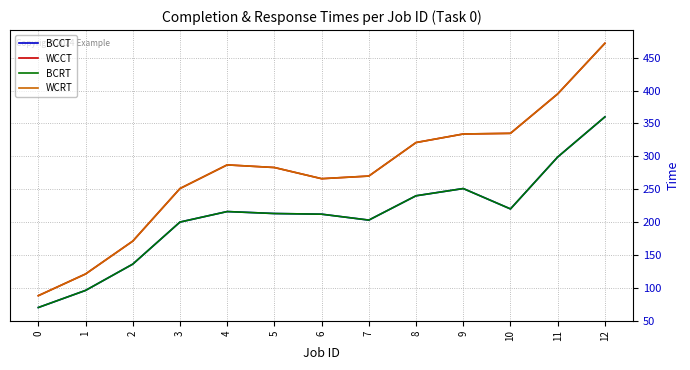

Reading right to left, what are all the values shown in this chart?

BCCT: 12=360	11=299	10=220	9=251	8=240	7=203	6=212	5=213	4=216	3=200	2=136	1=96	0=70
WCCT: 12=472	11=395	10=335	9=334	8=321	7=270	6=266	5=283	4=287	3=251	2=171	1=121	0=88
BCRT: 12=360	11=299	10=220	9=251	8=240	7=203	6=212	5=213	4=216	3=200	2=136	1=96	0=70
WCRT: 12=472	11=395	10=335	9=334	8=321	7=270	6=266	5=283	4=287	3=251	2=171	1=121	0=88